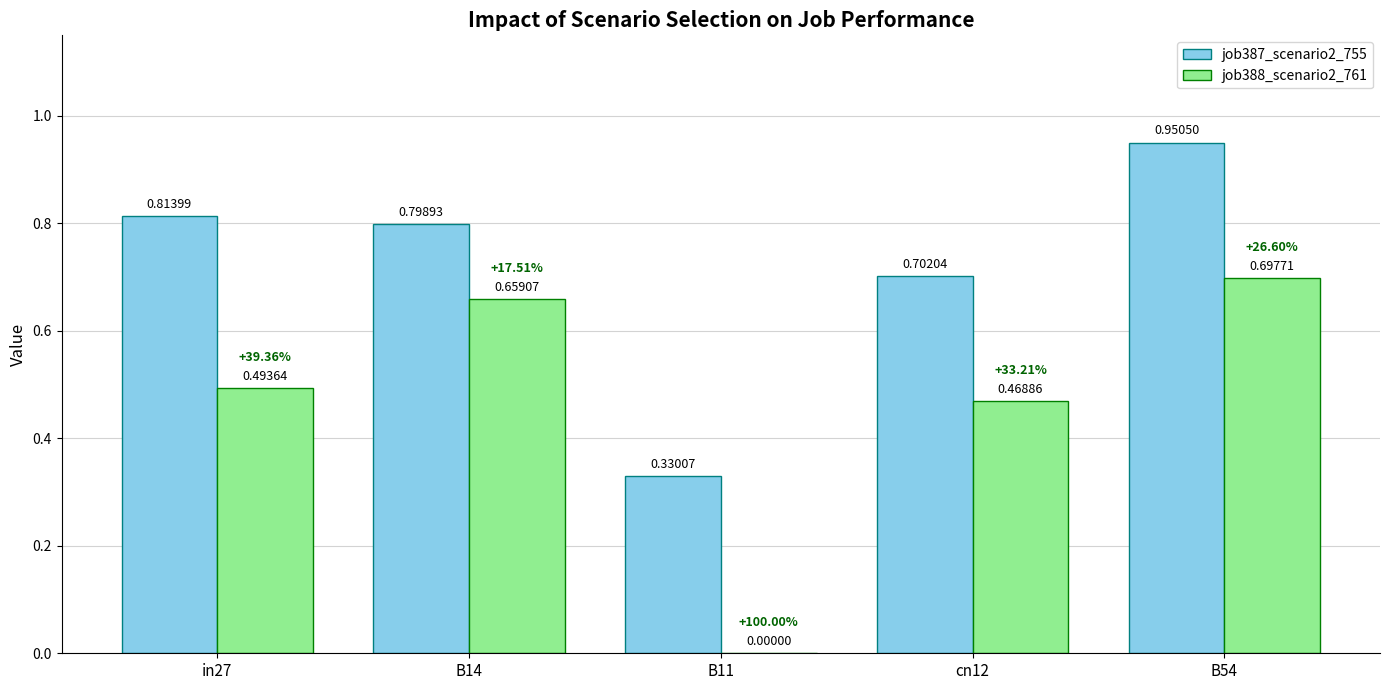

The job387_scenario2_755 series shows 0.1 at B11. True or false?

False